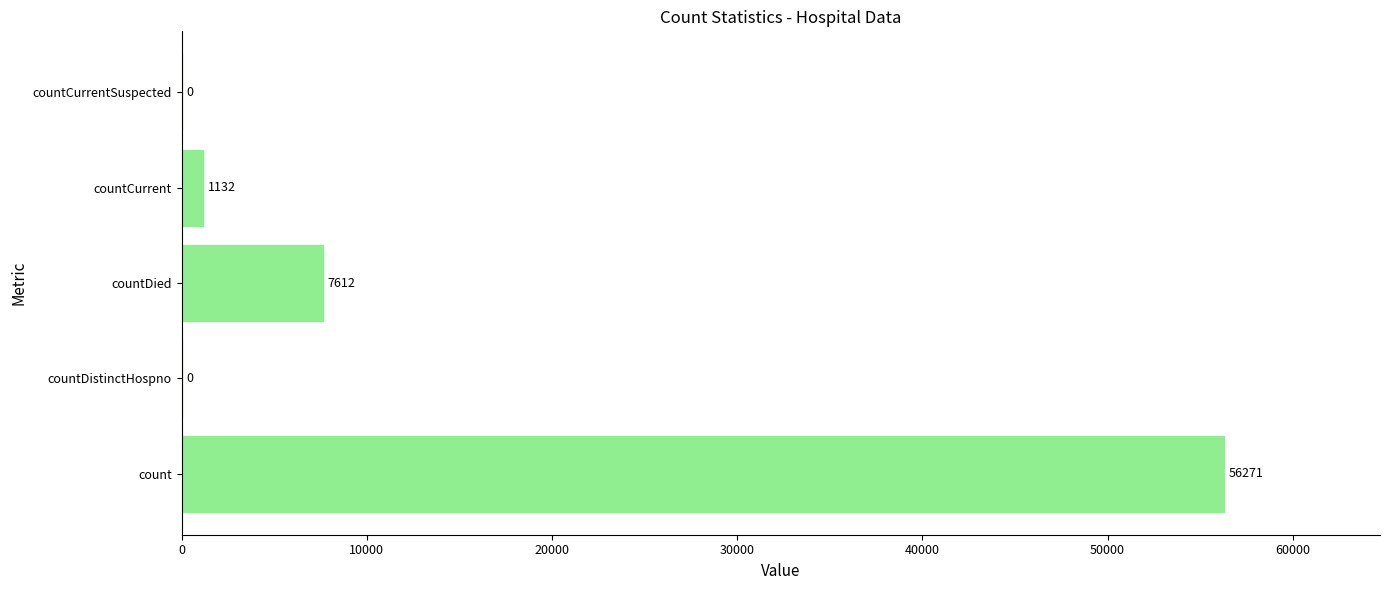

Reading top to bottom, transcribe all the data shown in this chart.

countCurrentSuspected=0	countCurrent=1132	countDied=7612	countDistinctHospno=0	count=56271